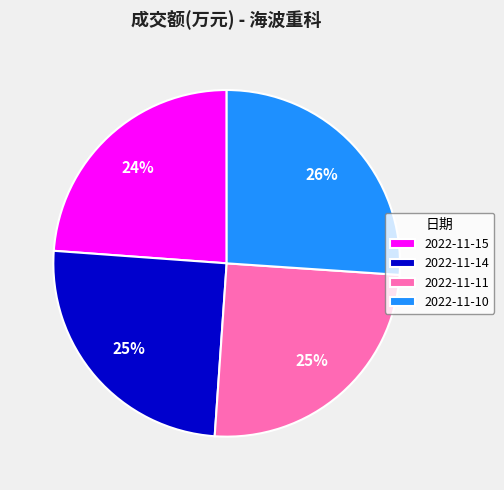

Count the number of slices in the pie.

4